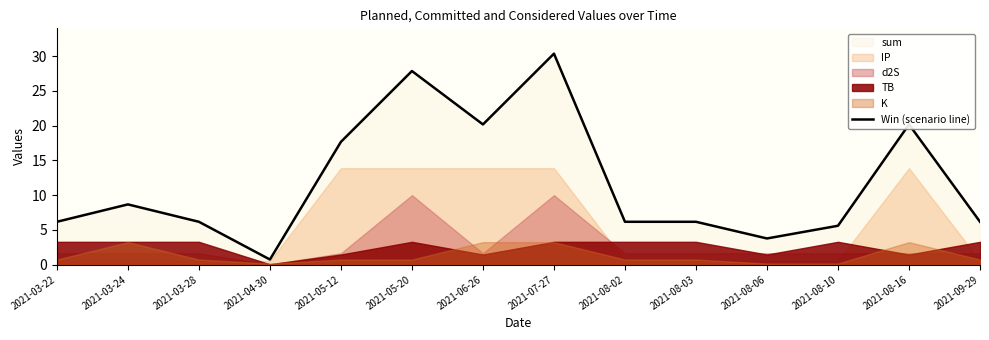

Reading right to left, transcribe all the data shown in this chart.

2021-09-29=6.2	2021-08-16=20.2	2021-08-10=5.6	2021-08-06=3.8	2021-08-03=6.2	2021-08-02=6.2	2021-07-27=30.3	2021-06-26=20.2	2021-05-20=27.8	2021-05-12=17.7	2021-04-30=0.7	2021-03-28=6.2	2021-03-24=8.7	2021-03-22=6.2